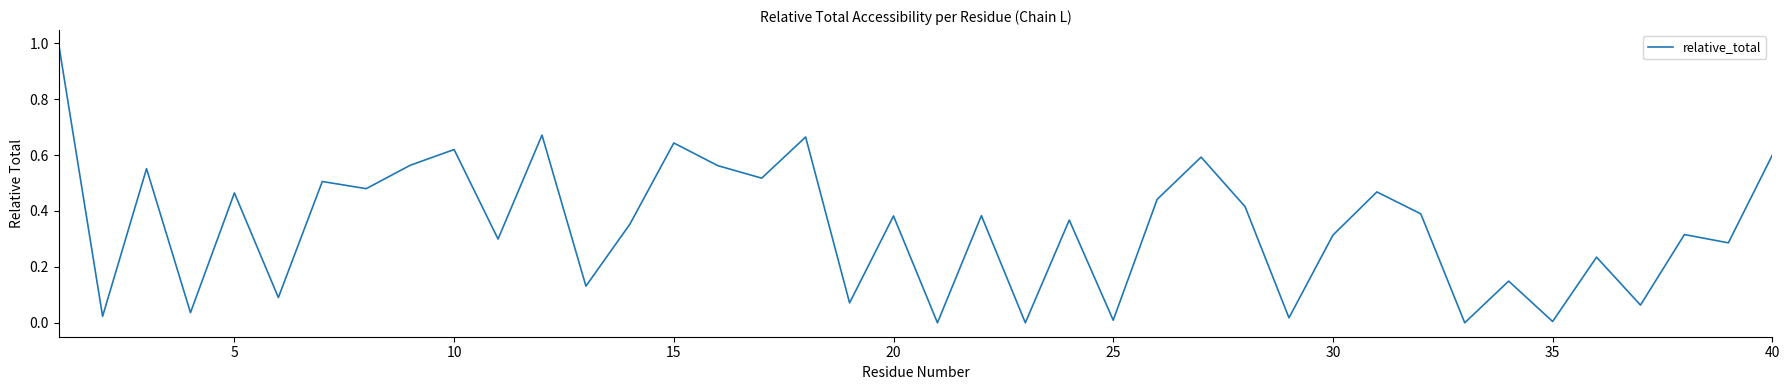

What is the difference between the maximum and minimum values?

1.0